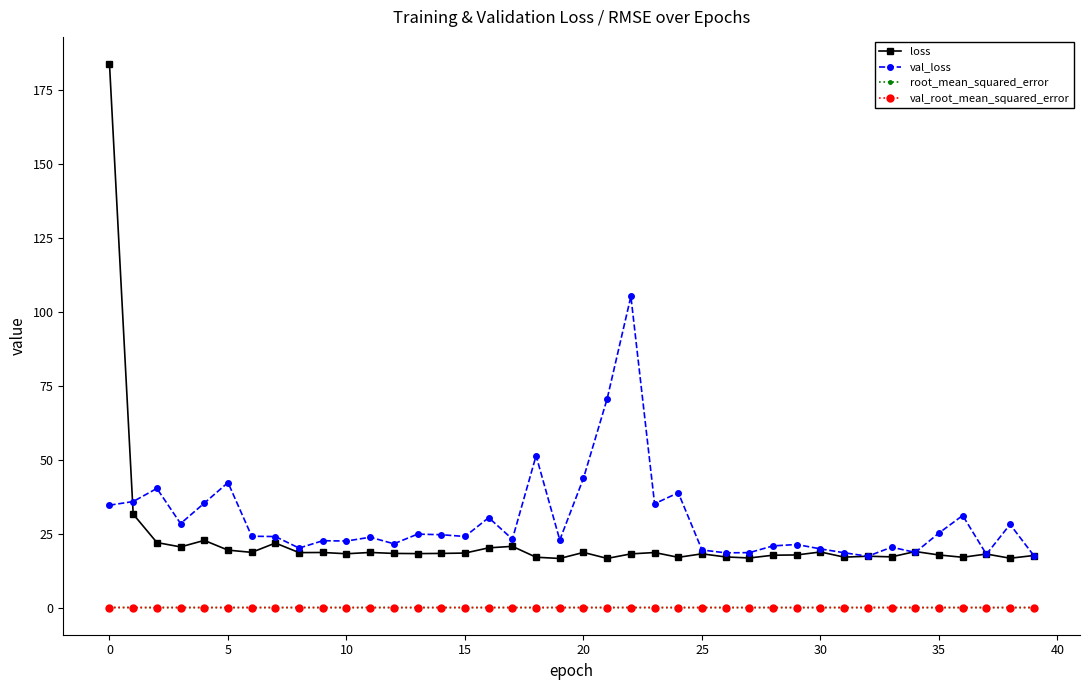

What is the highest value of the val_loss series?

105.3